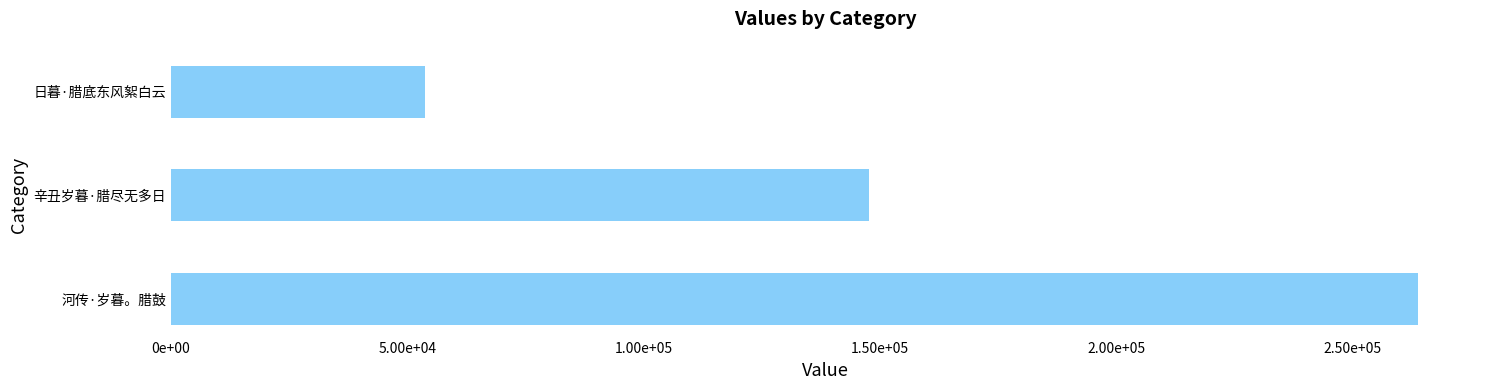

Are the bars horizontal?

Yes